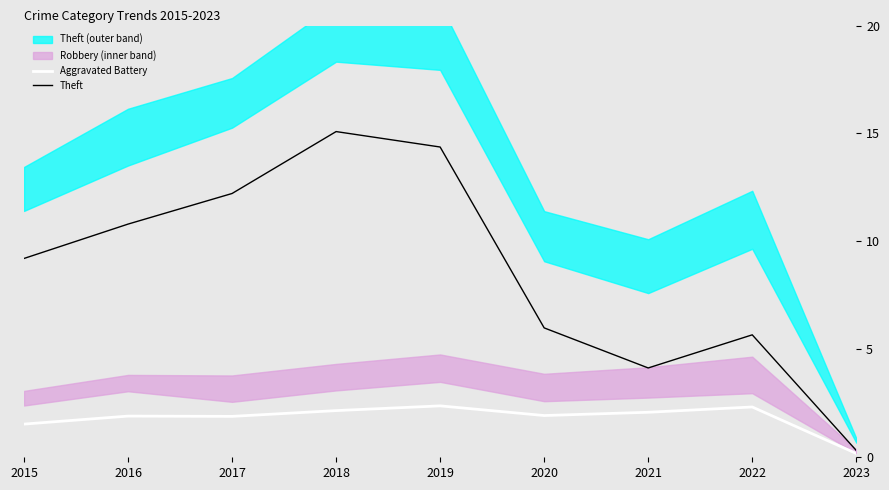

What is the spread (max minus min) of values at 2017?

10.3